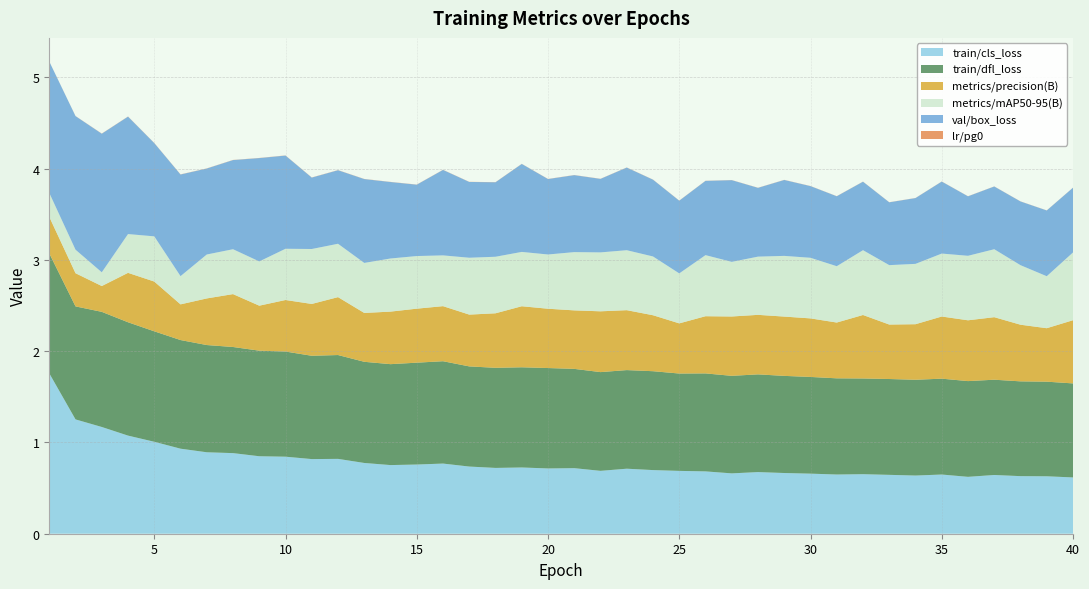

Reading left to right, extract all data points from this chart.

train/cls_loss: 1=1.8	2=1.3	3=1.2	4=1.1	5=1.0	6=0.9	7=0.9	8=0.9	9=0.8	10=0.8	11=0.8	12=0.8	13=0.8	14=0.8	15=0.8	16=0.8	17=0.7	18=0.7	19=0.7	20=0.7	21=0.7	22=0.7	23=0.7	24=0.7	25=0.7	26=0.7	27=0.7	28=0.7	29=0.7	30=0.7	31=0.6	32=0.7	33=0.6	34=0.6	35=0.6	36=0.6	37=0.6	38=0.6	39=0.6	40=0.6
train/dfl_loss: 1=1.3	2=1.2	3=1.3	4=1.2	5=1.2	6=1.2	7=1.2	8=1.2	9=1.2	10=1.2	11=1.1	12=1.1	13=1.1	14=1.1	15=1.1	16=1.1	17=1.1	18=1.1	19=1.1	20=1.1	21=1.1	22=1.1	23=1.1	24=1.1	25=1.1	26=1.1	27=1.1	28=1.1	29=1.1	30=1.1	31=1.1	32=1.0	33=1.1	34=1.0	35=1.1	36=1.0	37=1.0	38=1.0	39=1.0	40=1.0
metrics/precision(B): 1=0.4	2=0.4	3=0.3	4=0.5	5=0.5	6=0.4	7=0.5	8=0.6	9=0.5	10=0.6	11=0.6	12=0.6	13=0.5	14=0.6	15=0.6	16=0.6	17=0.6	18=0.6	19=0.7	20=0.6	21=0.6	22=0.7	23=0.7	24=0.6	25=0.5	26=0.6	27=0.7	28=0.7	29=0.6	30=0.6	31=0.6	32=0.7	33=0.6	34=0.6	35=0.7	36=0.7	37=0.7	38=0.6	39=0.6	40=0.7
metrics/mAP50-95(B): 1=0.3	2=0.3	3=0.2	4=0.4	5=0.5	6=0.3	7=0.5	8=0.5	9=0.5	10=0.6	11=0.6	12=0.6	13=0.5	14=0.6	15=0.6	16=0.6	17=0.6	18=0.6	19=0.6	20=0.6	21=0.6	22=0.6	23=0.7	24=0.6	25=0.5	26=0.7	27=0.6	28=0.6	29=0.7	30=0.7	31=0.6	32=0.7	33=0.7	34=0.7	35=0.7	36=0.7	37=0.7	38=0.7	39=0.6	40=0.7
val/box_loss: 1=1.4	2=1.5	3=1.5	4=1.3	5=1.0	6=1.1	7=0.9	8=1.0	9=1.1	10=1.0	11=0.8	12=0.8	13=0.9	14=0.8	15=0.8	16=0.9	17=0.8	18=0.8	19=1.0	20=0.8	21=0.8	22=0.8	23=0.9	24=0.8	25=0.8	26=0.8	27=0.9	28=0.8	29=0.8	30=0.8	31=0.8	32=0.8	33=0.7	34=0.7	35=0.8	36=0.7	37=0.7	38=0.7	39=0.7	40=0.7
lr/pg0: 1=0.0	2=0.0	3=0.0	4=0.0	5=0.0	6=0.0	7=0.0	8=0.0	9=0.0	10=0.0	11=0.0	12=0.0	13=0.0	14=0.0	15=0.0	16=0.0	17=0.0	18=0.0	19=0.0	20=0.0	21=0.0	22=0.0	23=0.0	24=0.0	25=0.0	26=0.0	27=0.0	28=0.0	29=0.0	30=0.0	31=0.0	32=0.0	33=0.0	34=0.0	35=0.0	36=0.0	37=0.0	38=0.0	39=0.0	40=0.0